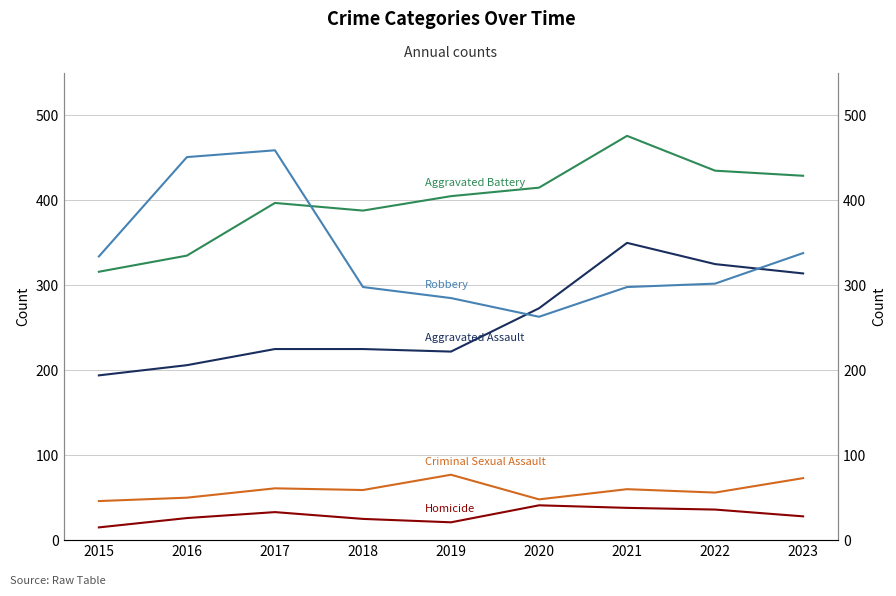

What is the average value of the Homicide series?

29